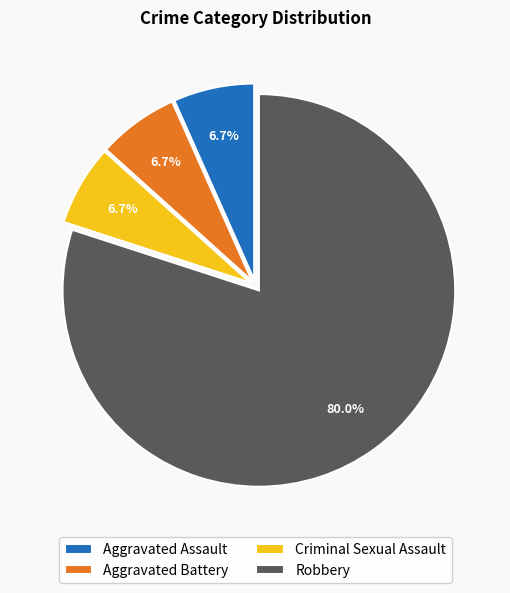

Which slice is the largest?

Robbery